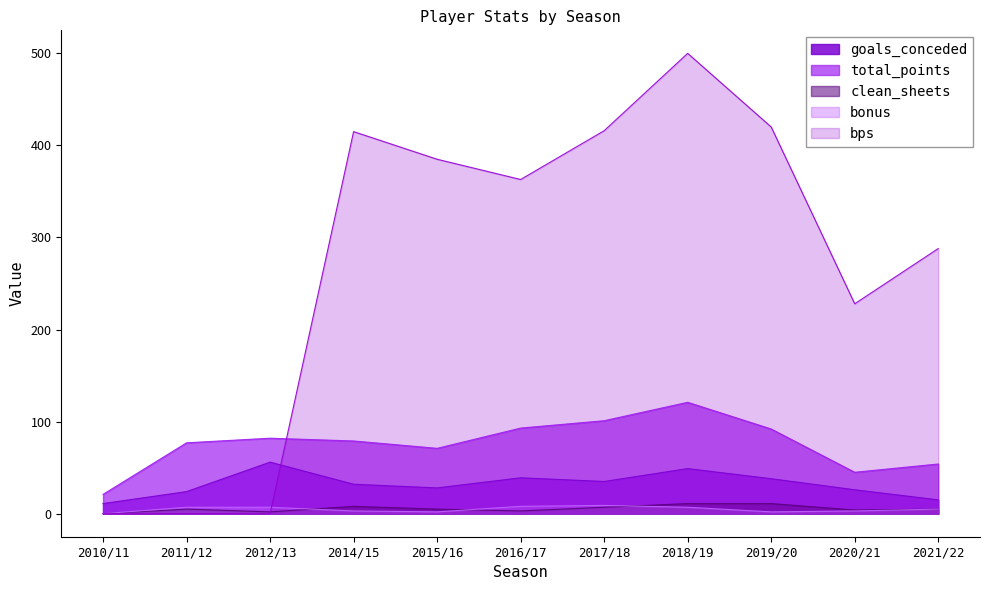

What are all the series names shown in the legend?

goals_conceded, total_points, clean_sheets, bonus, bps